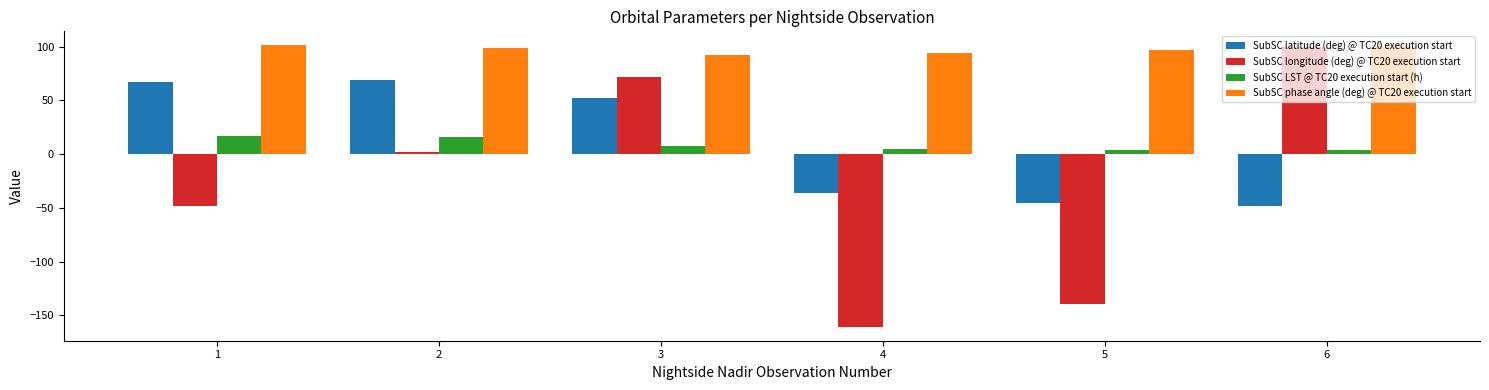

True or false: SubSC phase angle (deg) @ TC20 execution start has a value of 100.3 at 6.

True